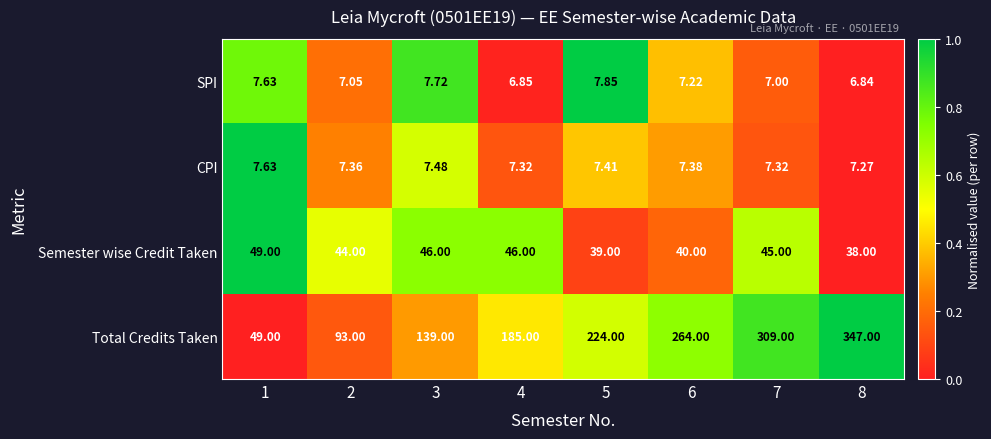

Which series has the widest spread of values?

Total Credits Taken